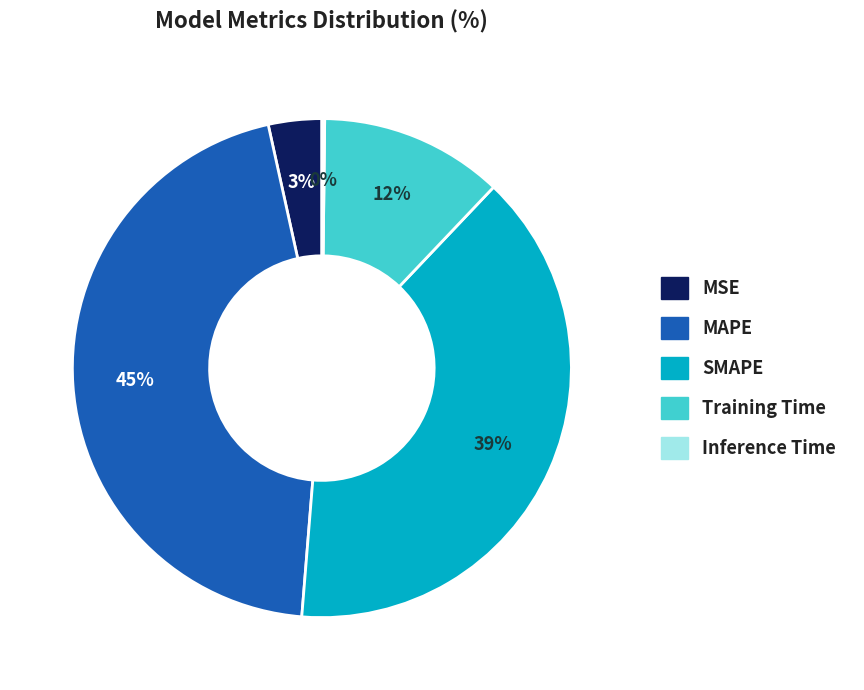

Does SMAPE account for over 50% of the chart?

No